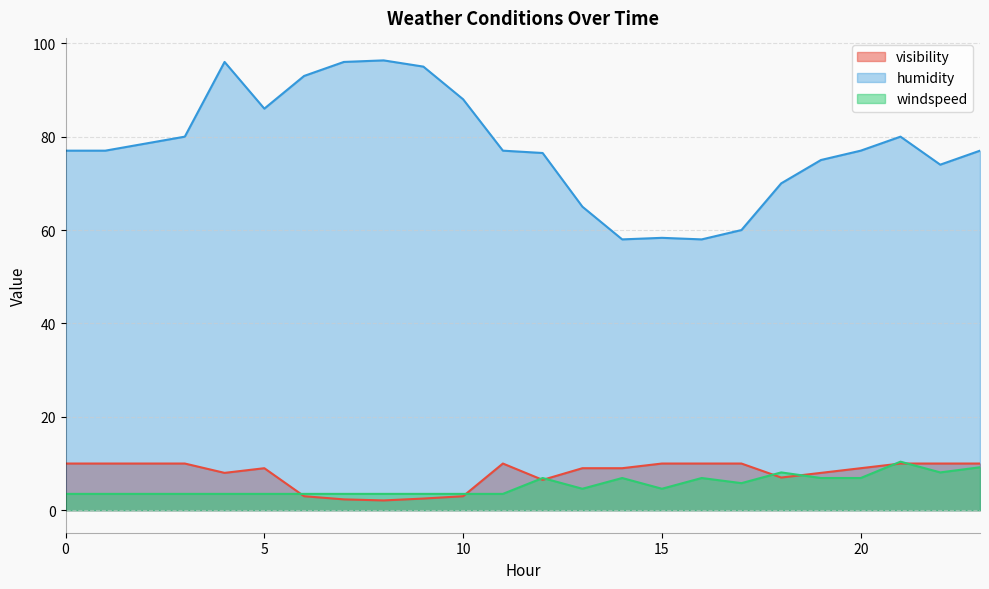

Which series changed the most between 5 and 23?

humidity